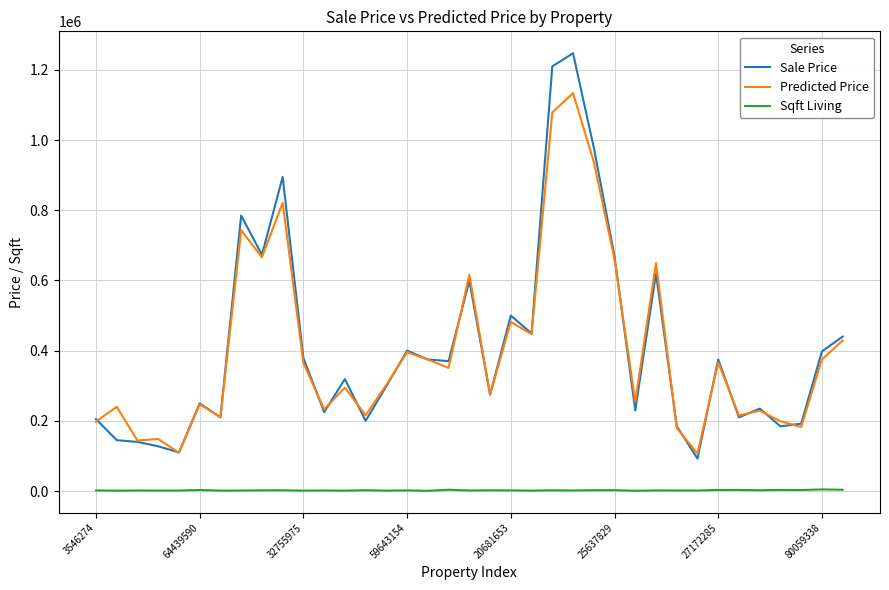

What is the lowest value of the Sale Price series?

92400.0